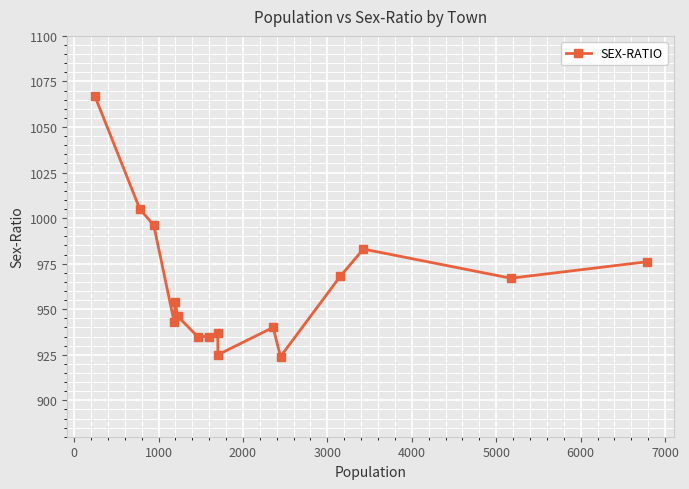

How many lines are shown in the chart?

1